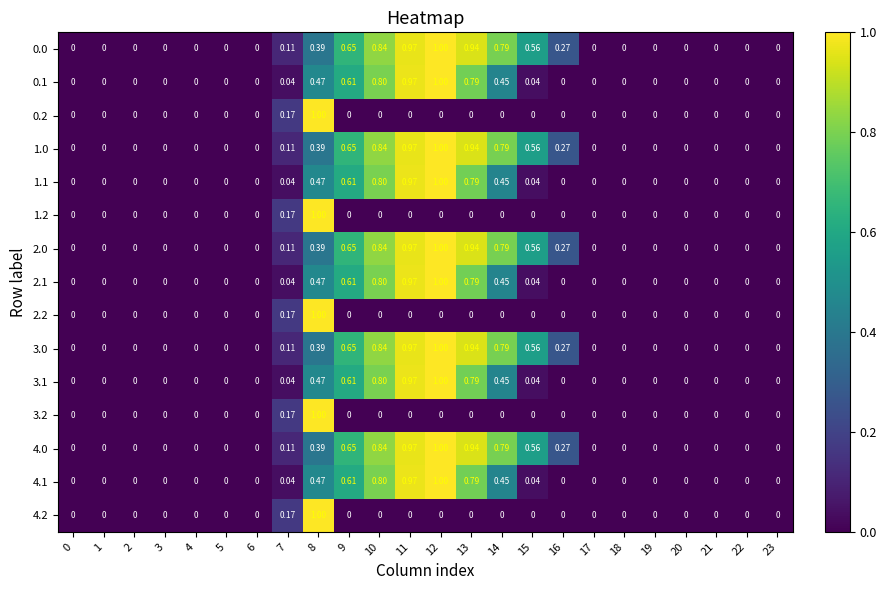

Is the value of 4.1 at 9 greater than the value of 2.0 at 20?

Yes